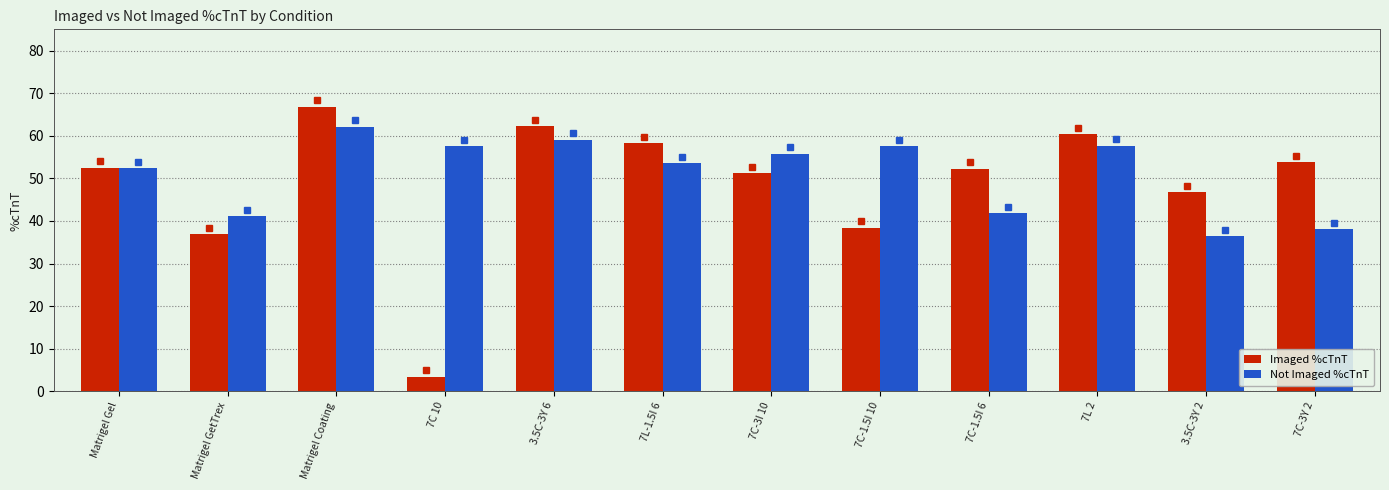

At how many categories does at least one series exceed 49?

10